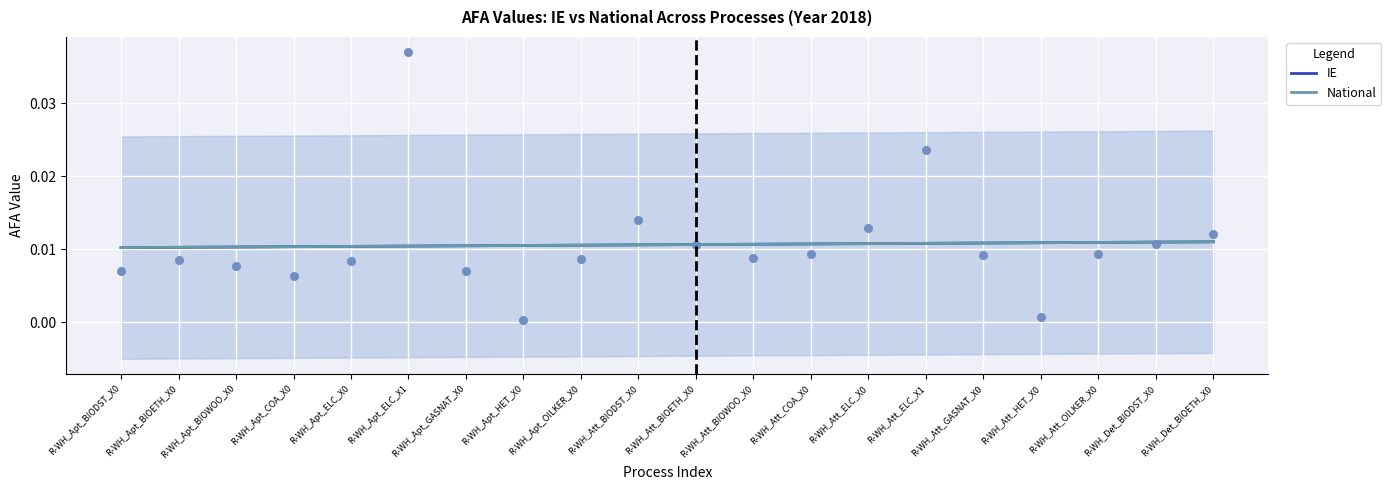

Is the value of National at R-WH_Att_ELC_X1 greater than the value of IE at R-WH_Det_BIODST_X0?

No